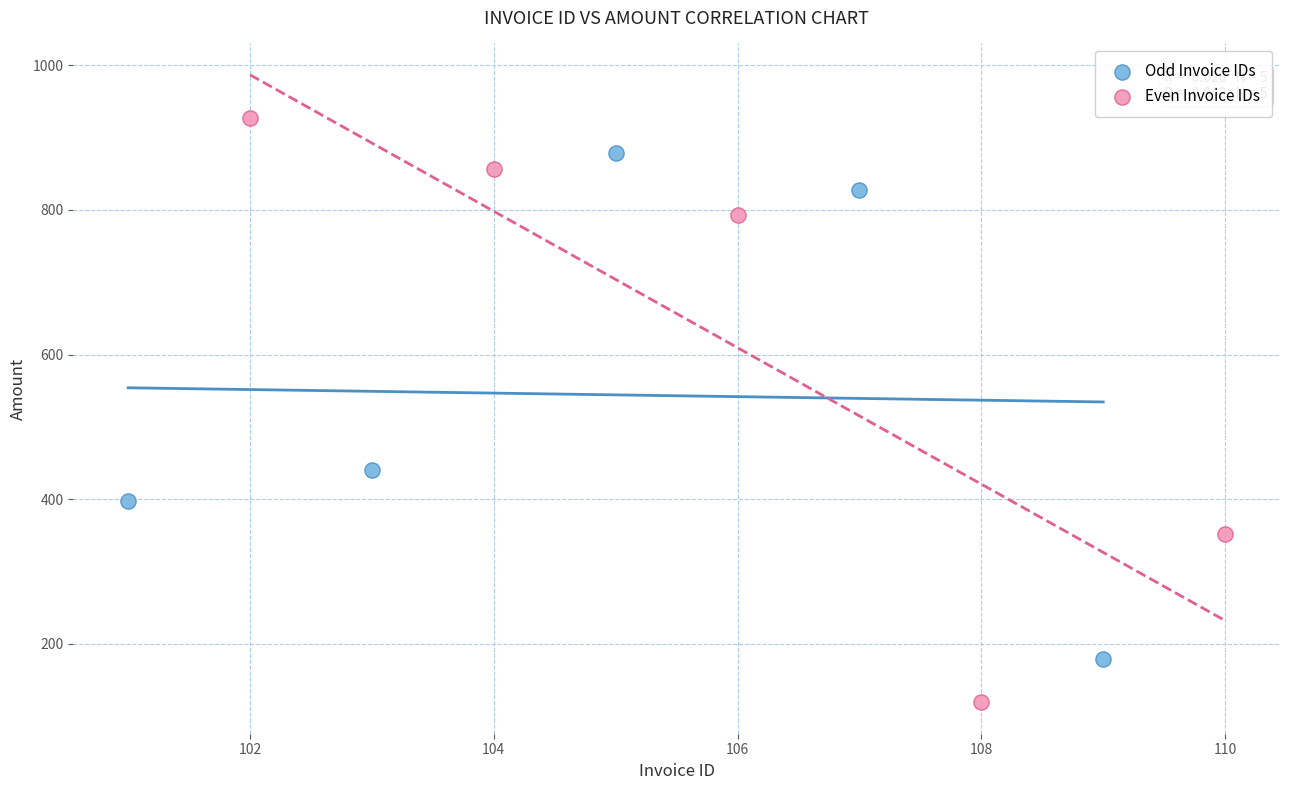

What are all the series names shown in the legend?

Odd Invoice IDs, Even Invoice IDs